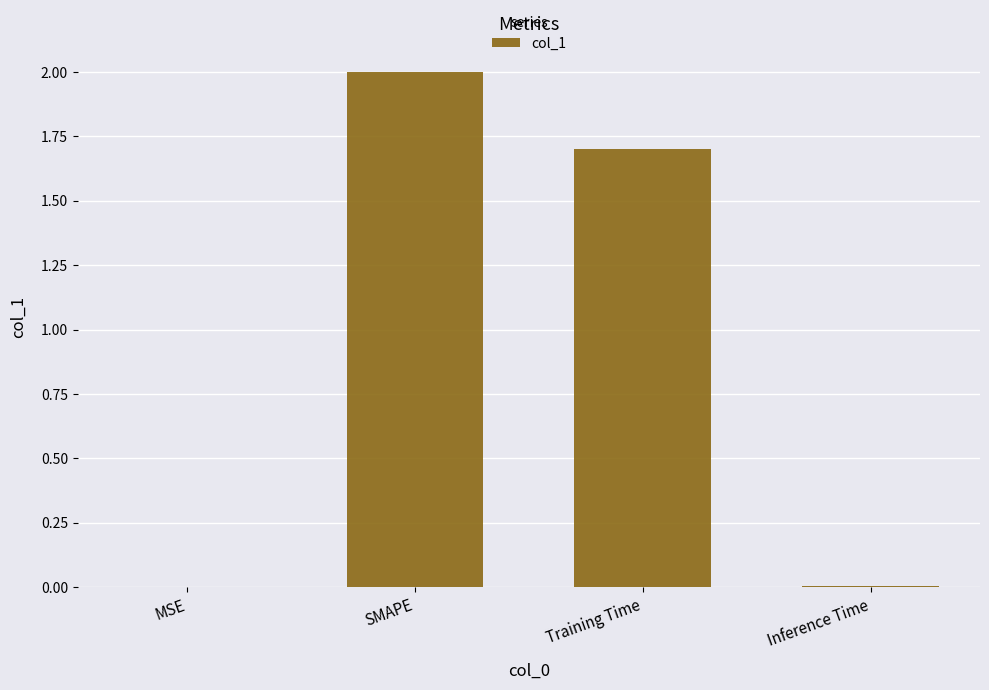

At which label is the value closest to 1?

Training Time